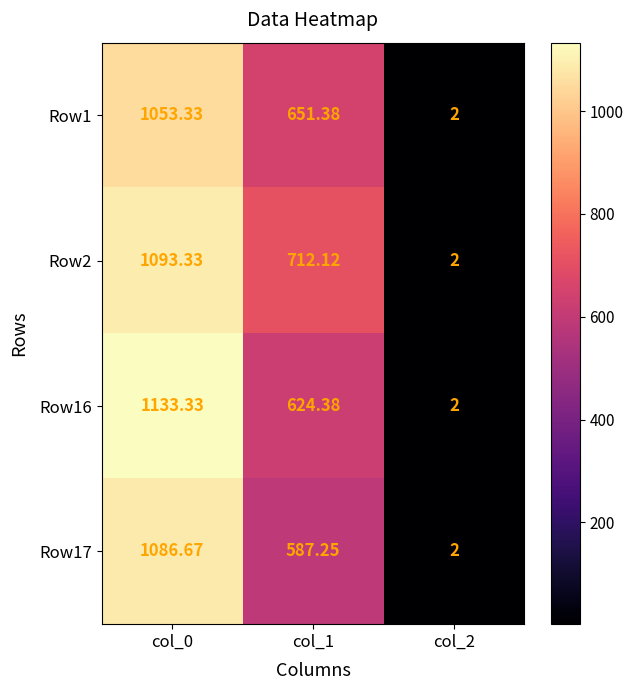

Reading left to right, list all the values displayed in this chart.

Row1: col_0=1053.3	col_1=651.4	col_2=2.0
Row2: col_0=1093.3	col_1=712.1	col_2=2.0
Row16: col_0=1133.3	col_1=624.4	col_2=2.0
Row17: col_0=1086.7	col_1=587.2	col_2=2.0